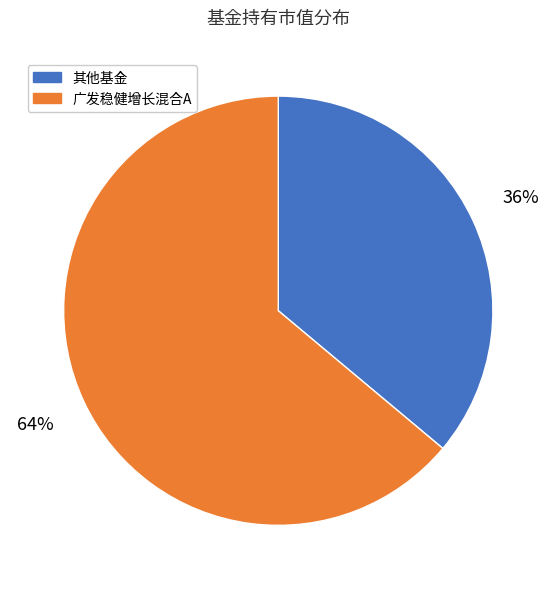

Between 广发稳健增长混合A and 其他基金, which is larger?

广发稳健增长混合A